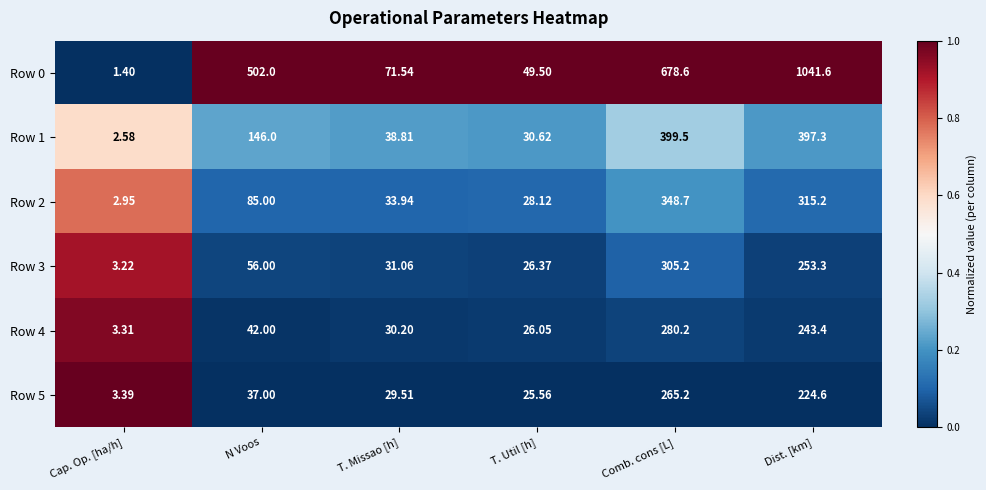

At which label is Row 3 closest to 154?

N Voos